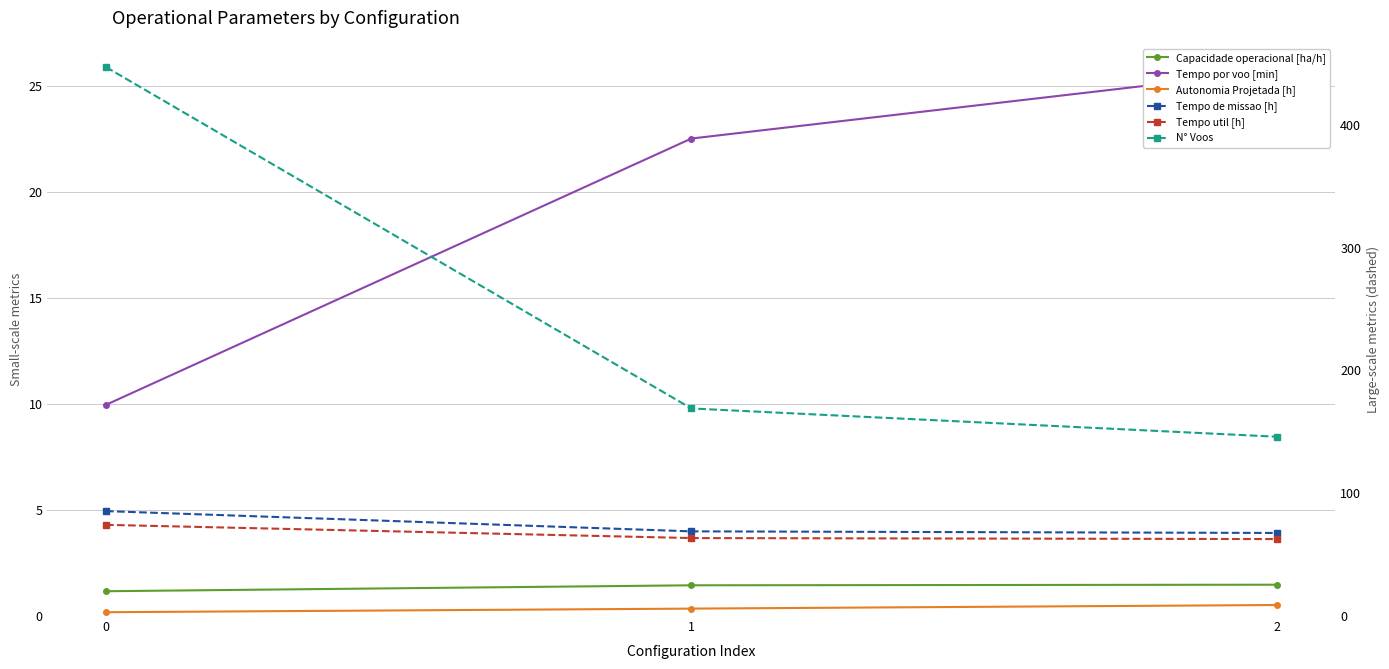

What are all the series names shown in the legend?

Capacidade operacional [ha/h], Tempo por voo [min], Autonomia Projetada [h], Tempo de missao [h], Tempo util [h], N° Voos